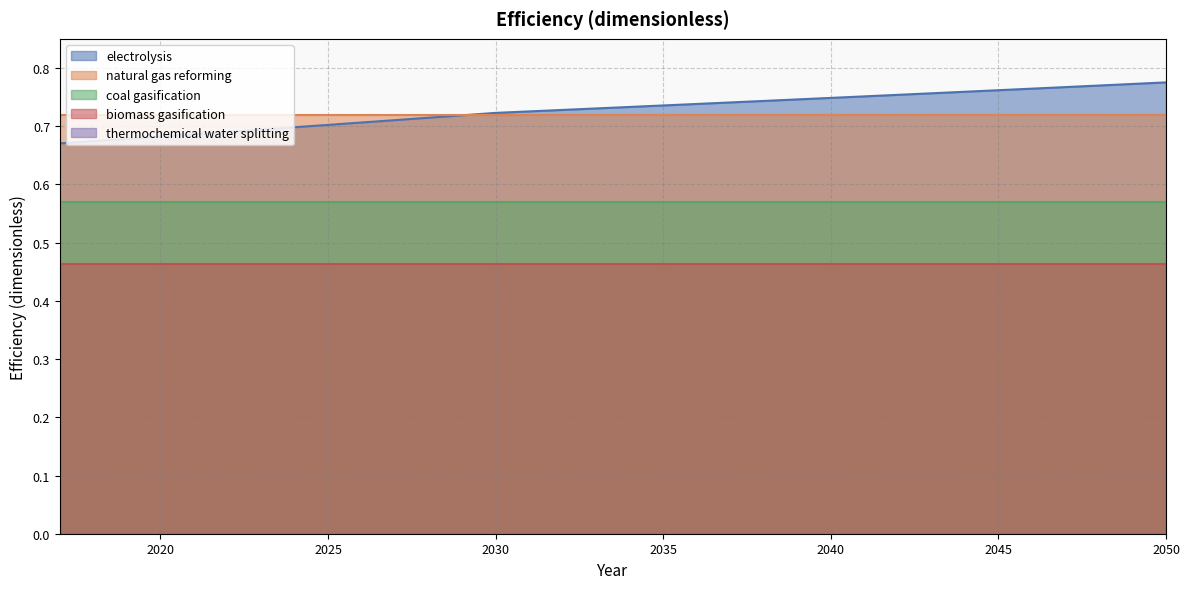

The value of biomass gasification at 2027 is 0.2. True or false?

False